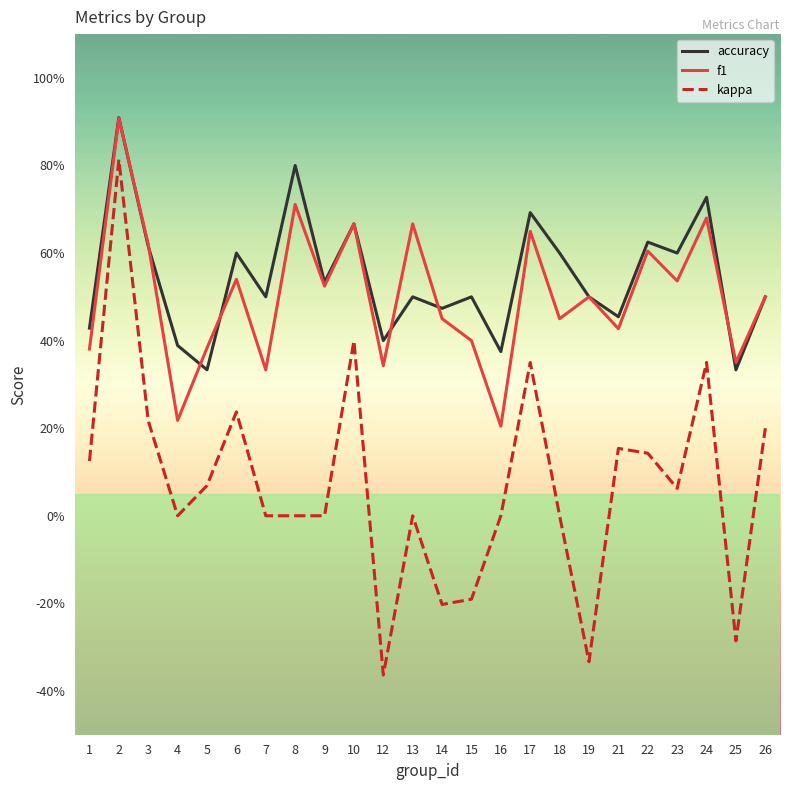

What is the value of the accuracy point at the 7th from the left?

0.5